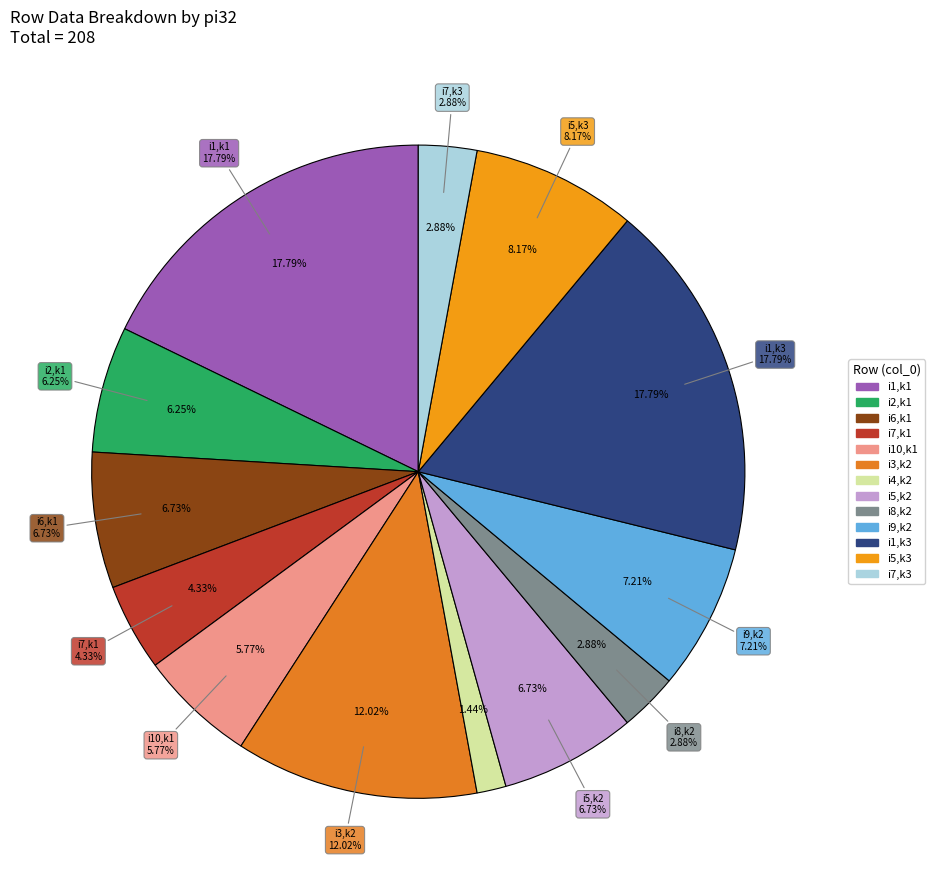

Does i6_k1 represent more than half of the total?

No